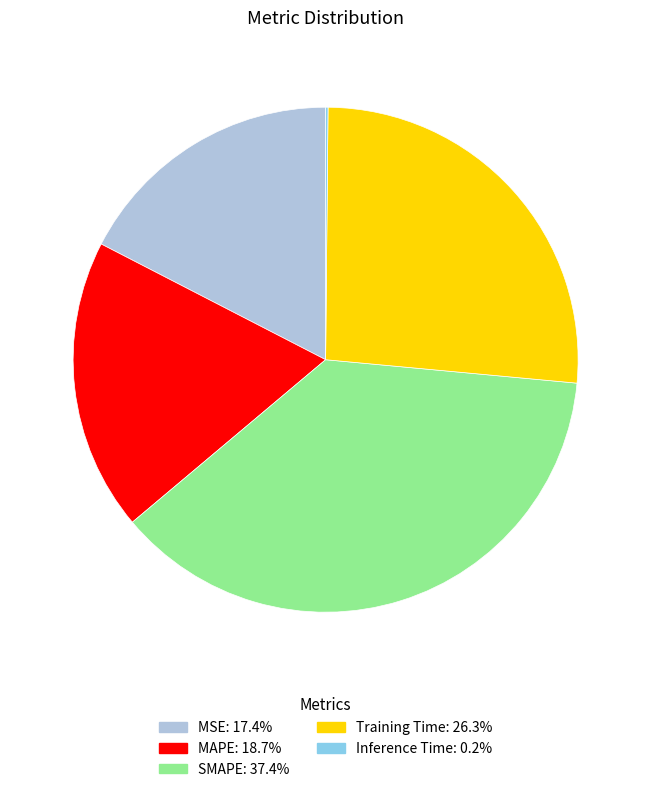

Is the sum of MAPE and MSE greater than half?

No